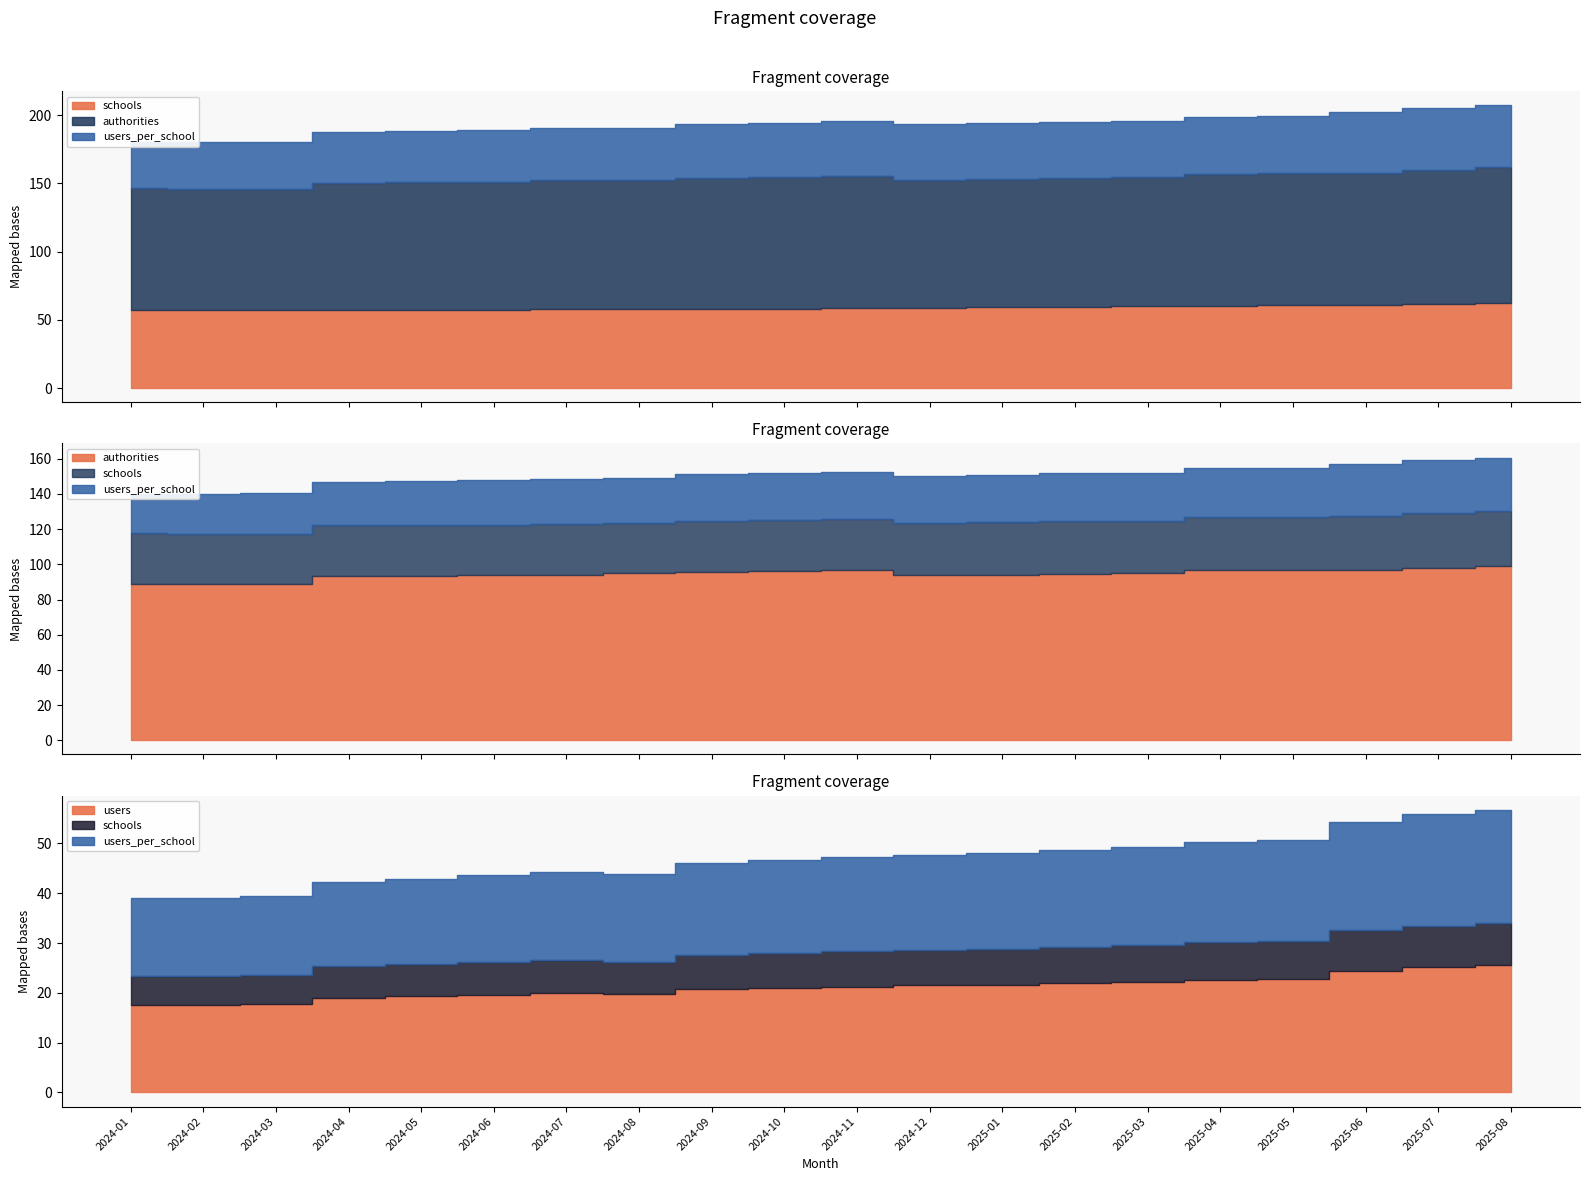

True or false: authorities and users cross at least once.

False